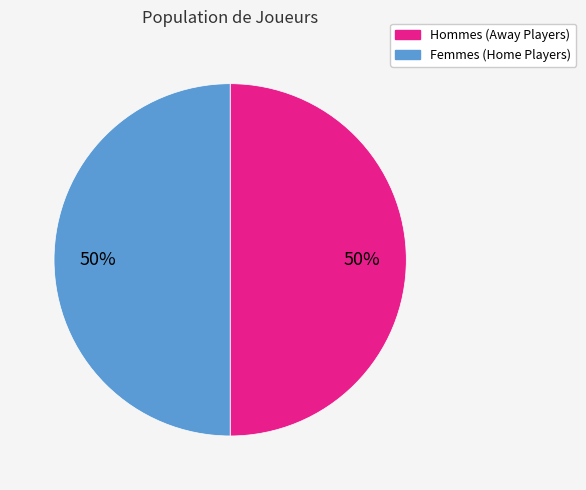

To the nearest percent, what is the average slice percentage?

50%